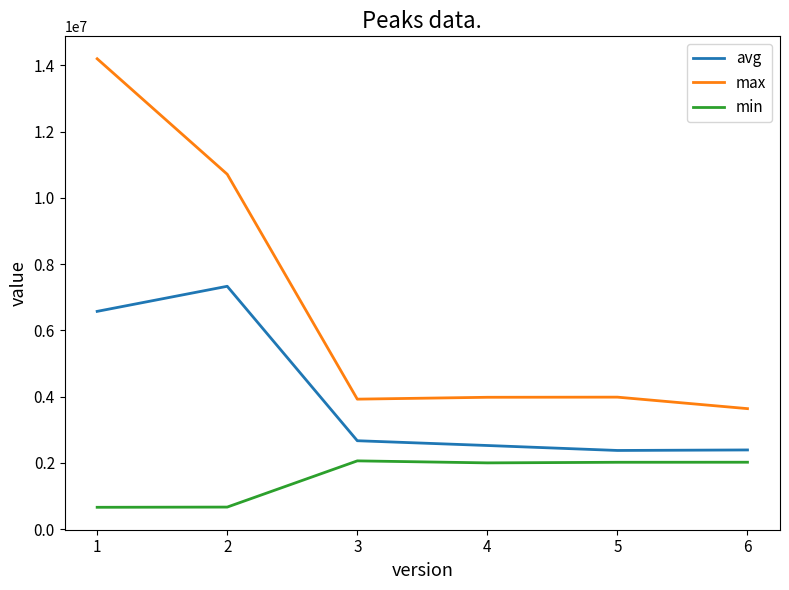

The value of avg at 1 is 3711665. True or false?

False